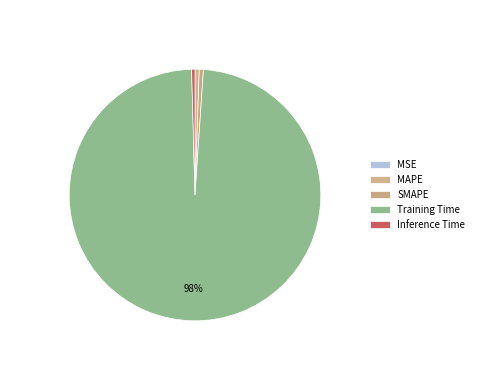

True or false: MSE accounts for 0% of the total.

True